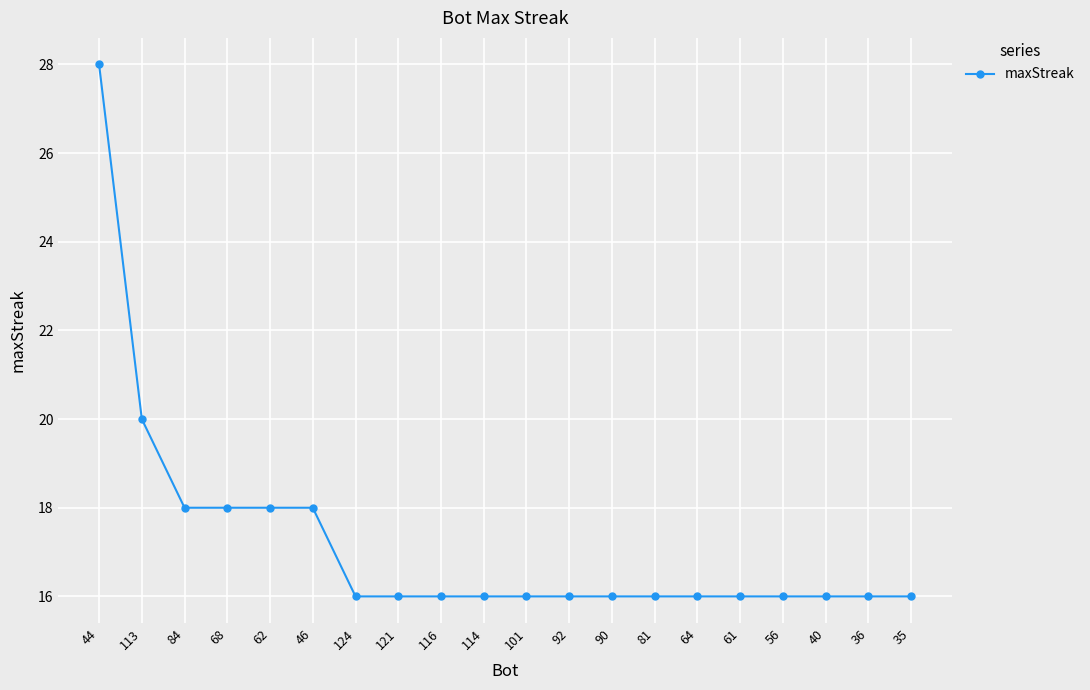

How many data points does each series have?

20